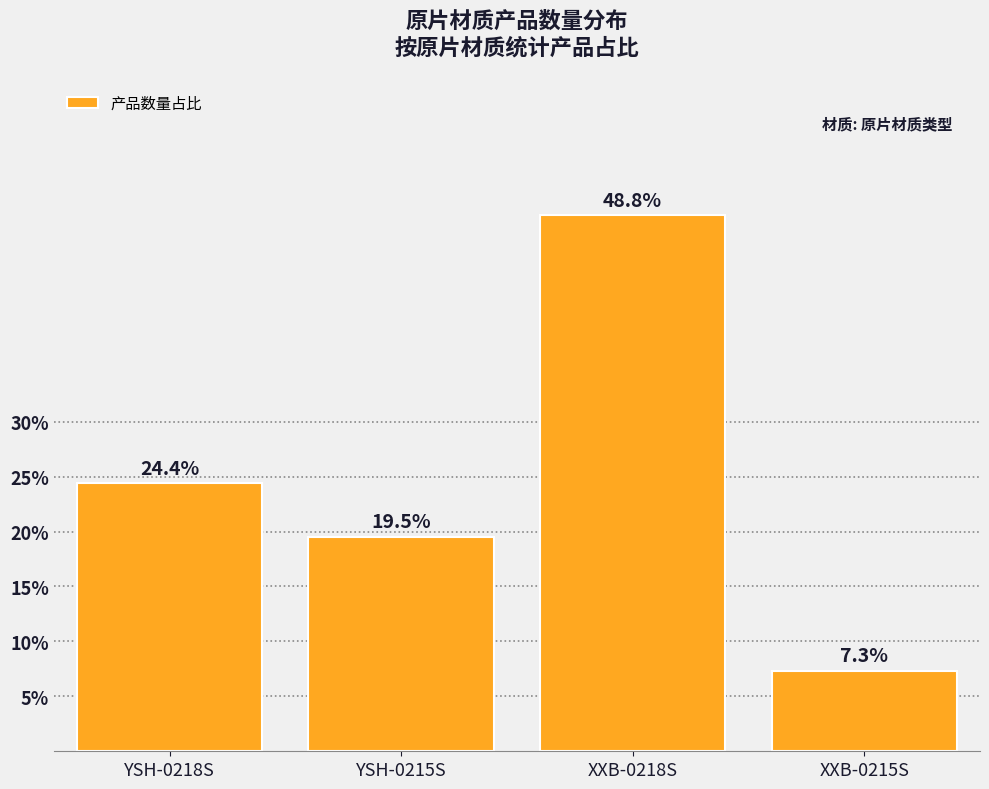

Reading left to right, list all the values displayed in this chart.

24.4	19.5	48.8	7.3